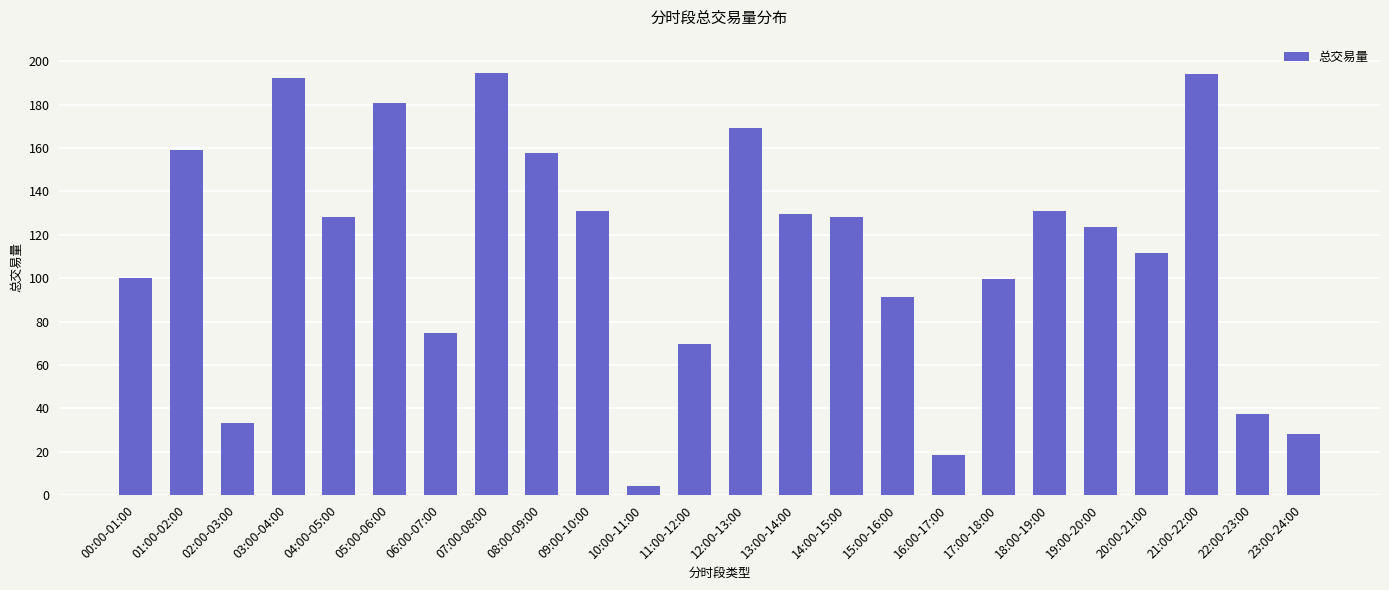

The value at 21:00-22:00 is 194.3. True or false?

True